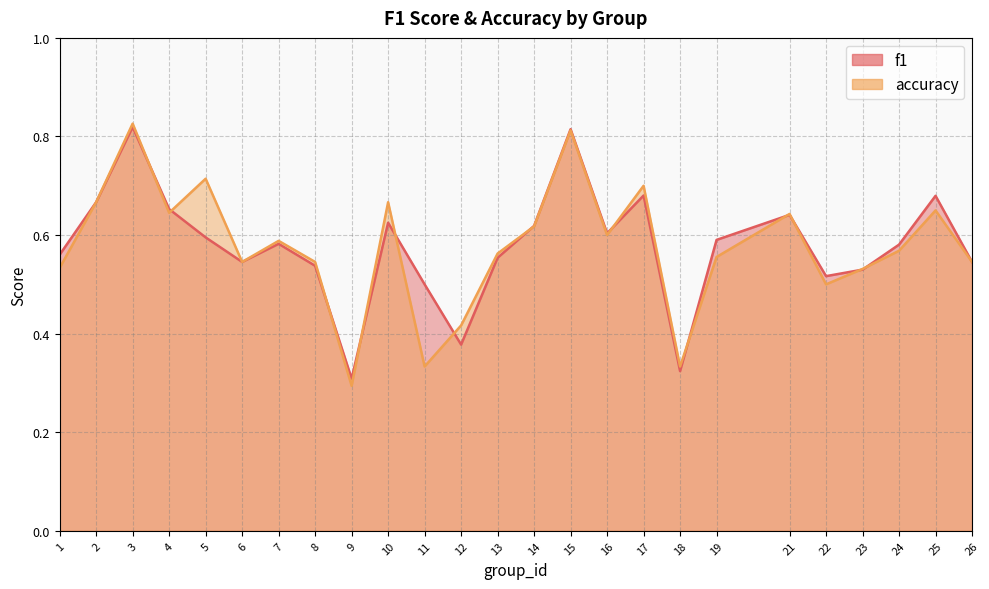

How many interior local peaks does the accuracy series have?

8